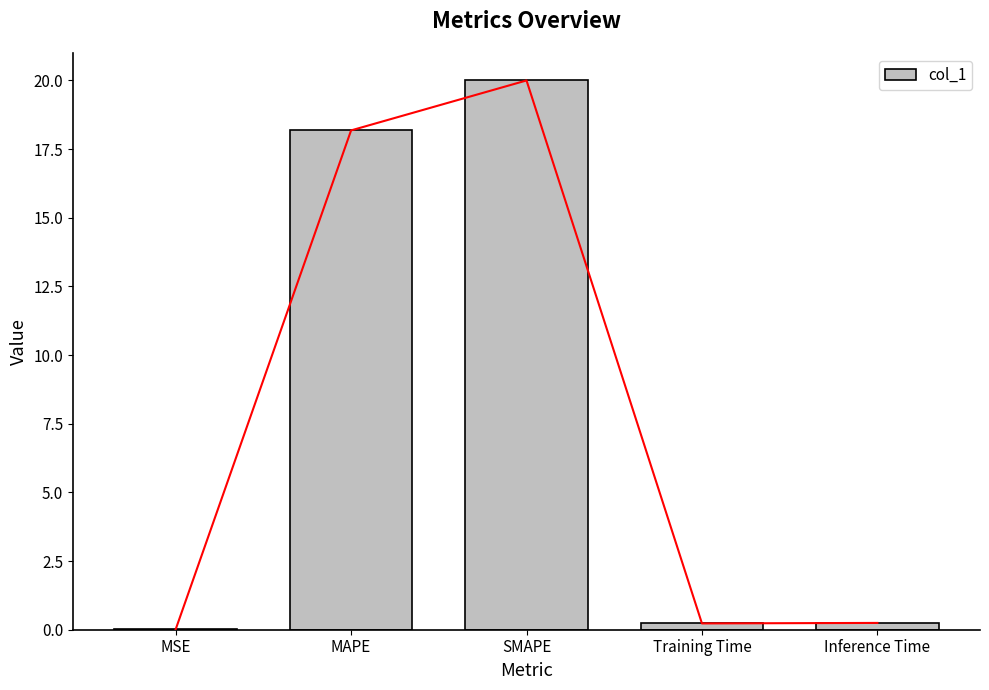

What is the average value?

7.7